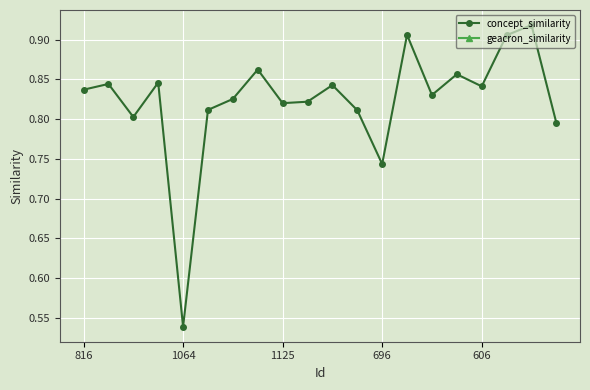

True or false: geacron_similarity and concept_similarity cross at least once.

False